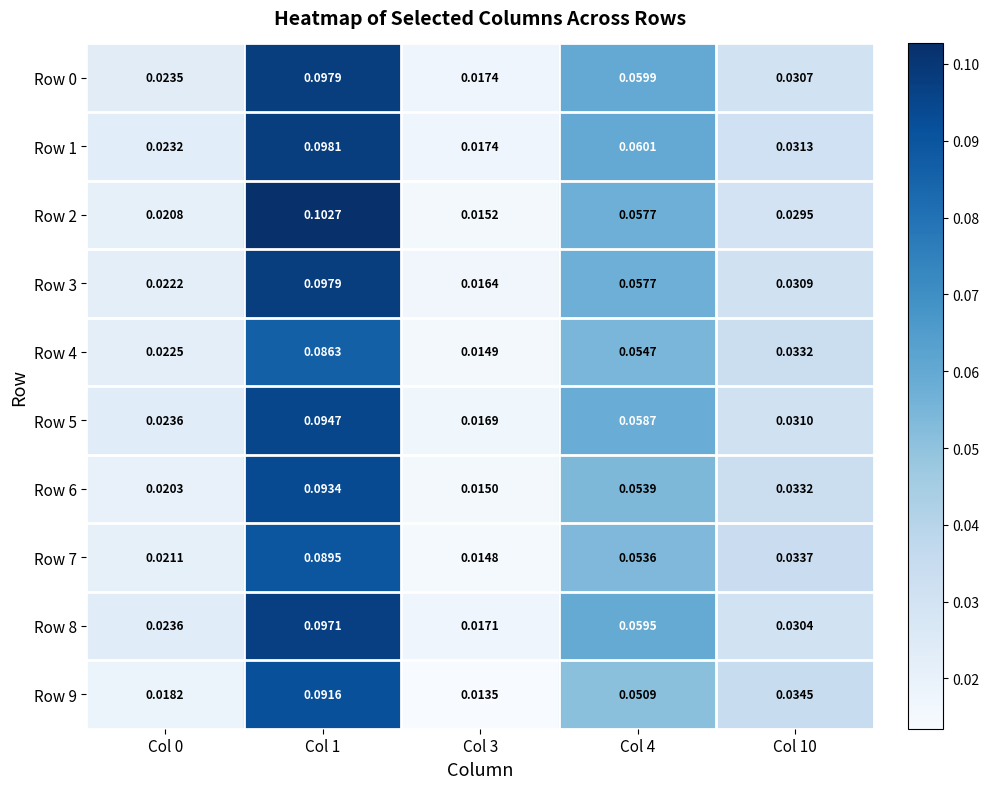

Count the number of data series in this chart.

10